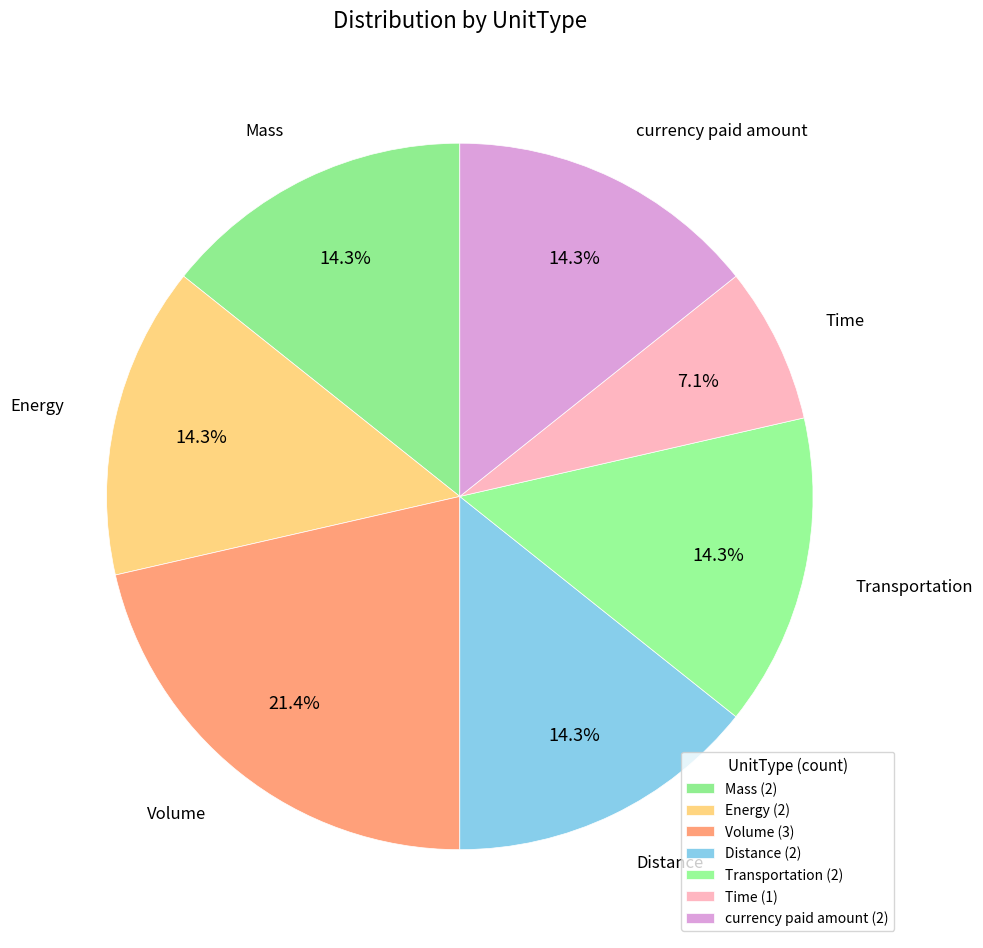

To the nearest percent, what portion does Transportation represent?

14%